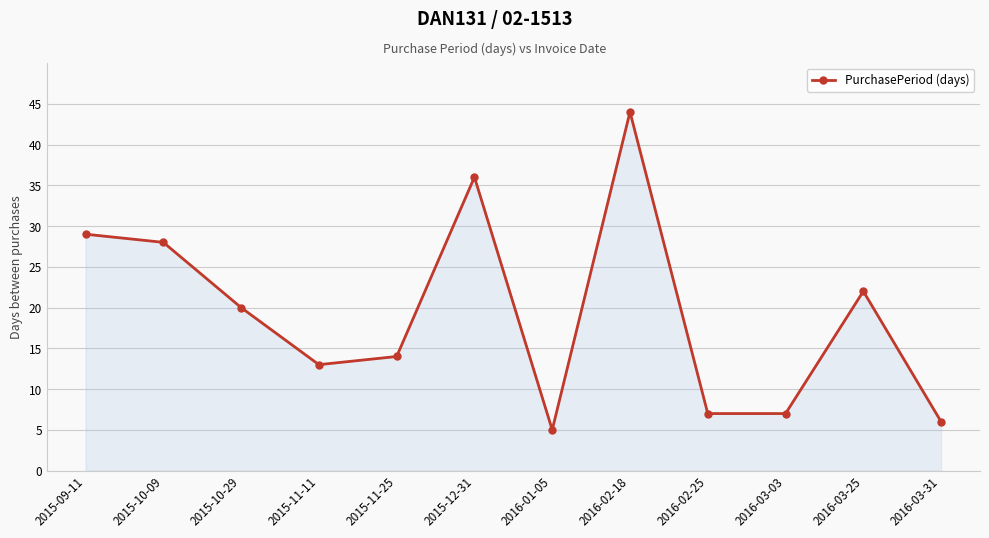

What is the difference between the maximum and second lowest values?

38